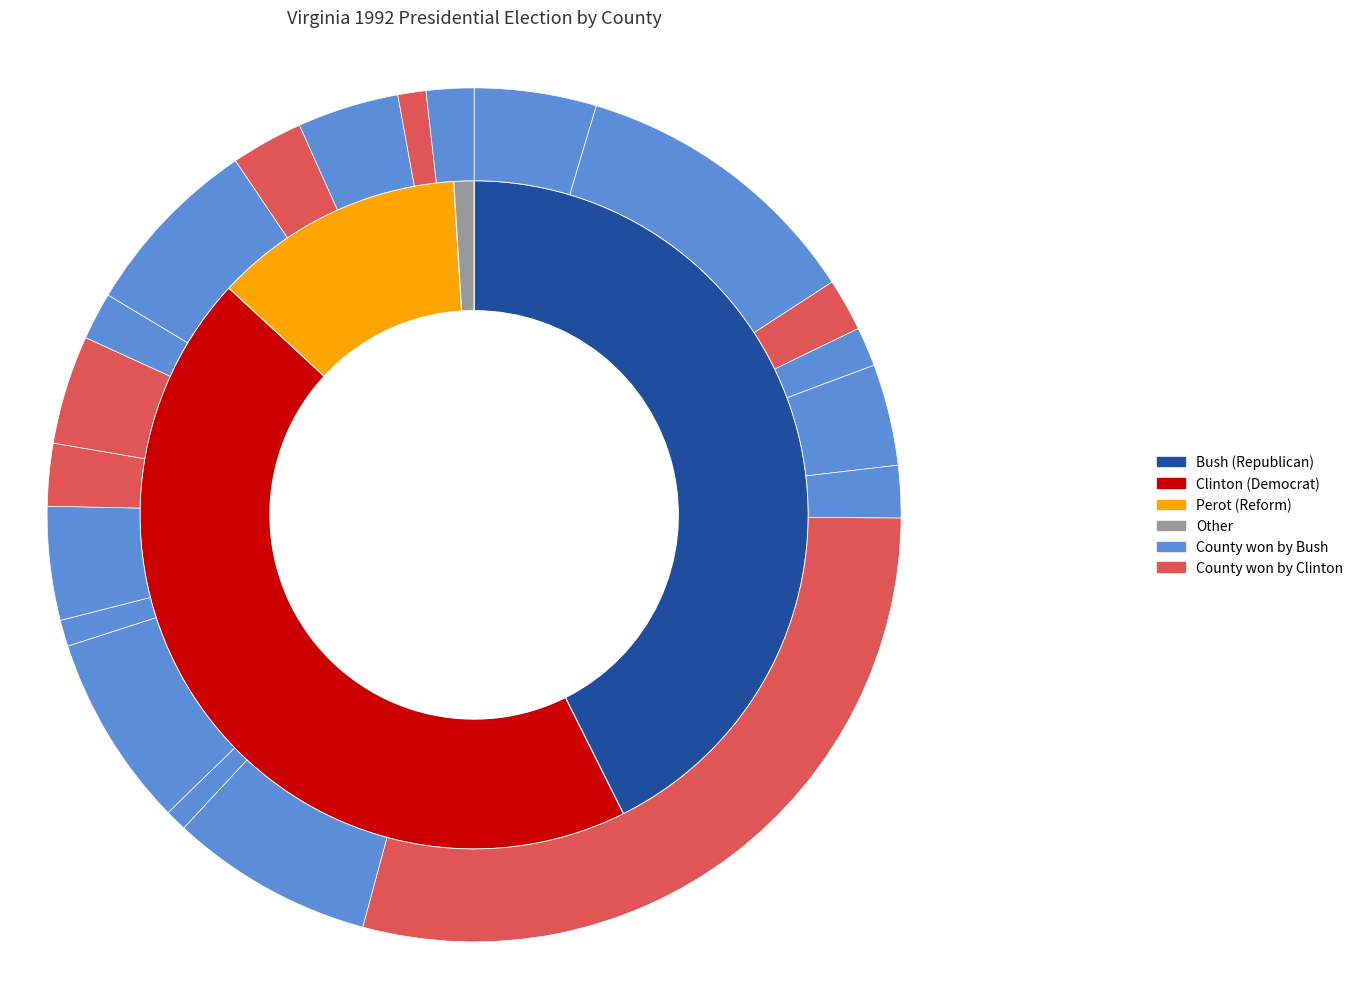

What percentage is the BOTETOURT slice, to the nearest percent?

3%